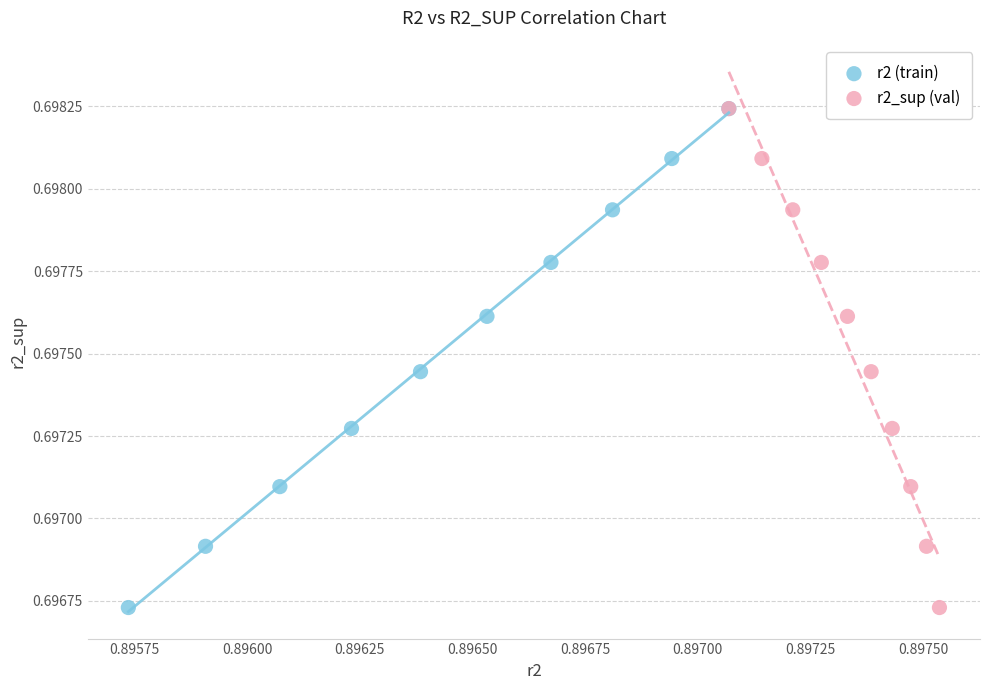

What are all the series names shown in the legend?

r2 (train), r2_sup (val)